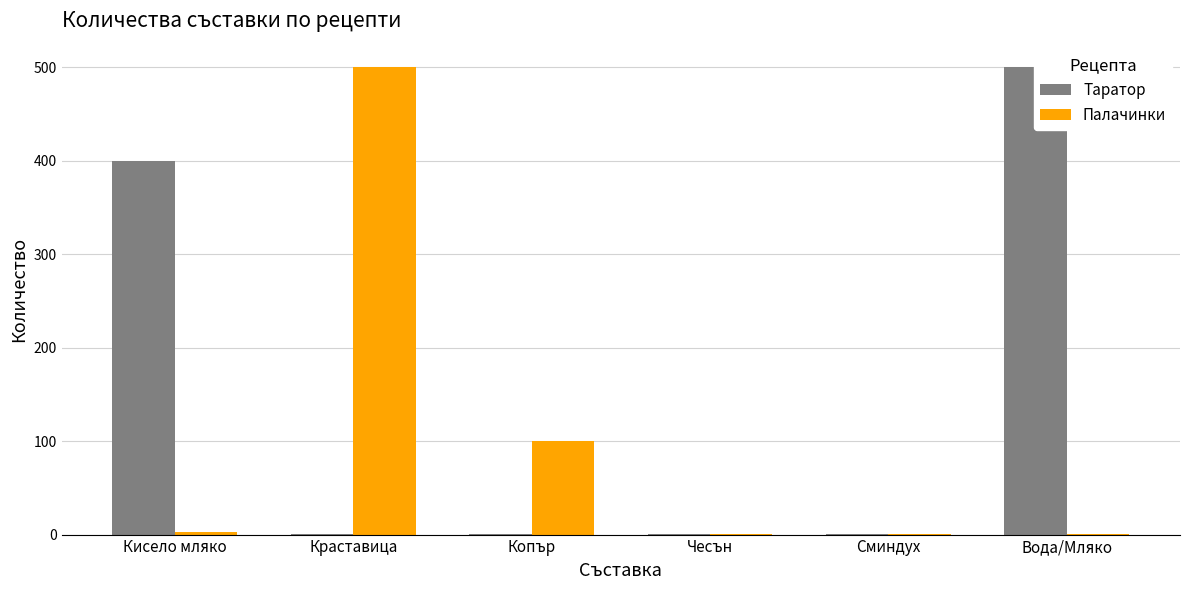

Reading left to right, list all the values displayed in this chart.

Таратор: 400	1	1	1	1	500
Палачинки: 3	500	100	1	1	1